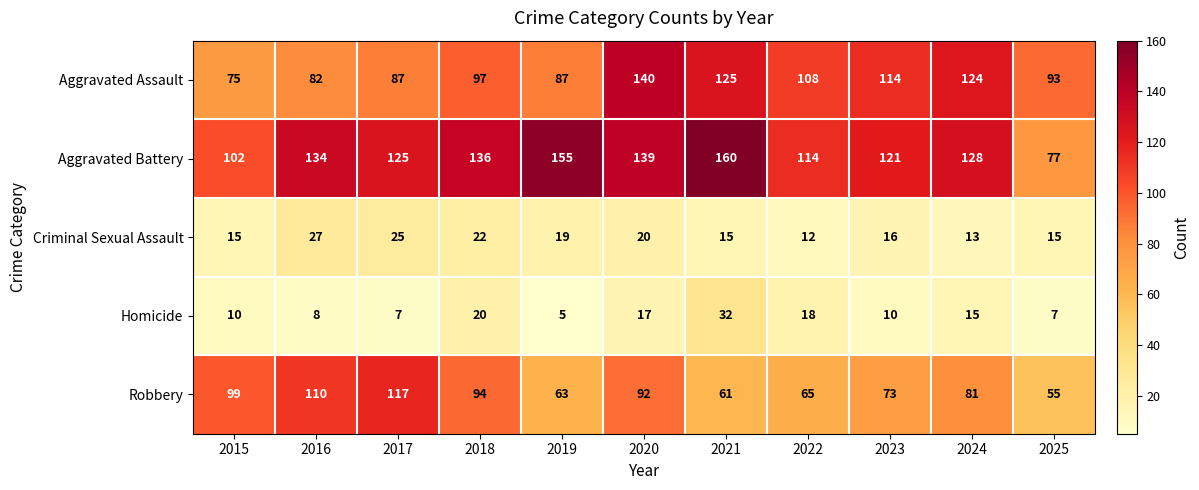

Between 2023 and 2025, which series saw the biggest shift?

Aggravated Battery